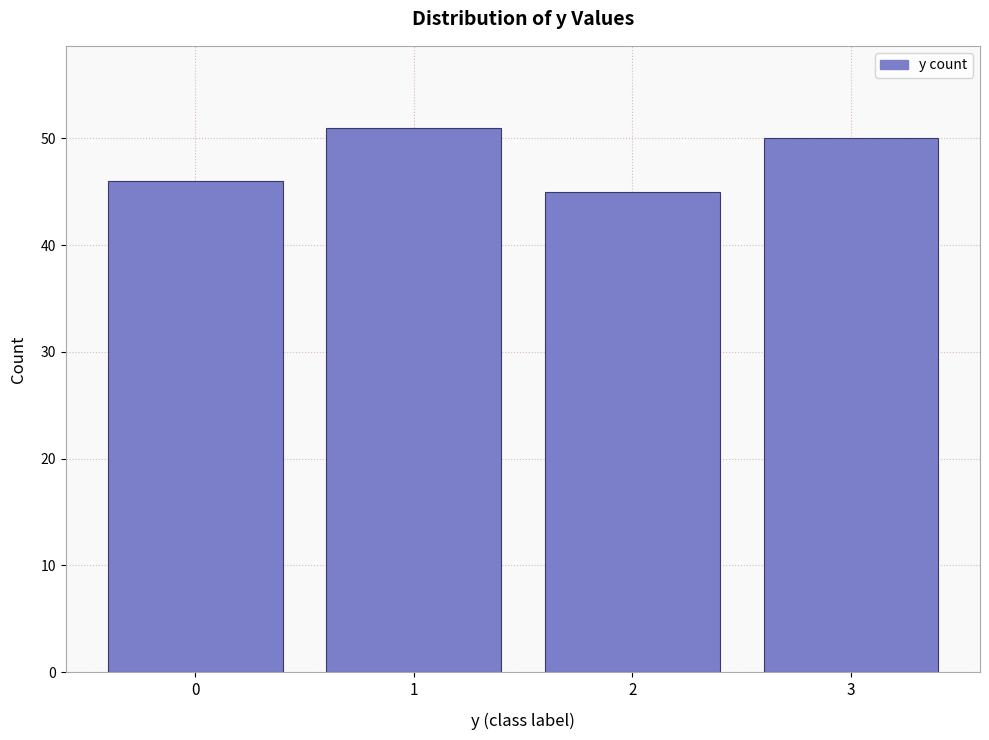

Reading left to right, transcribe all the data shown in this chart.

0=46	1=51	2=45	3=50